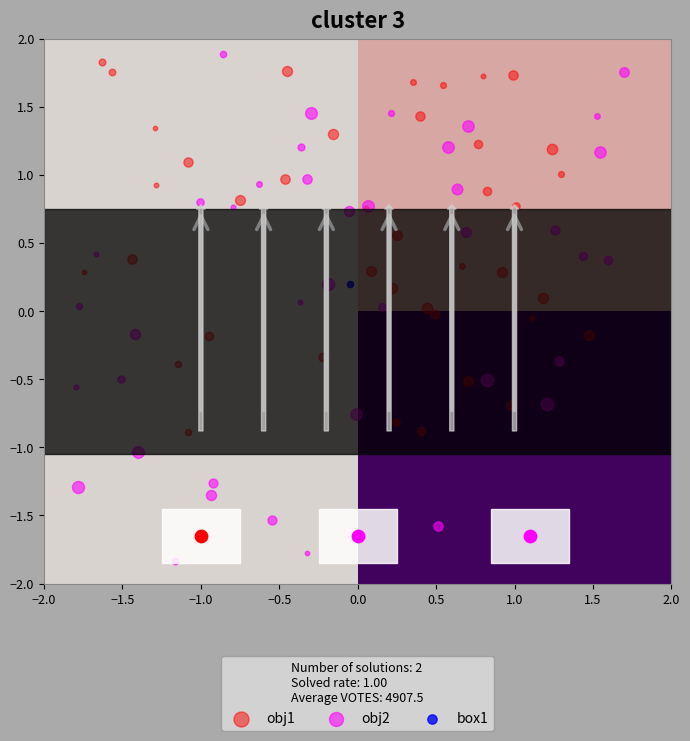

How many series are shown in this chart?

2